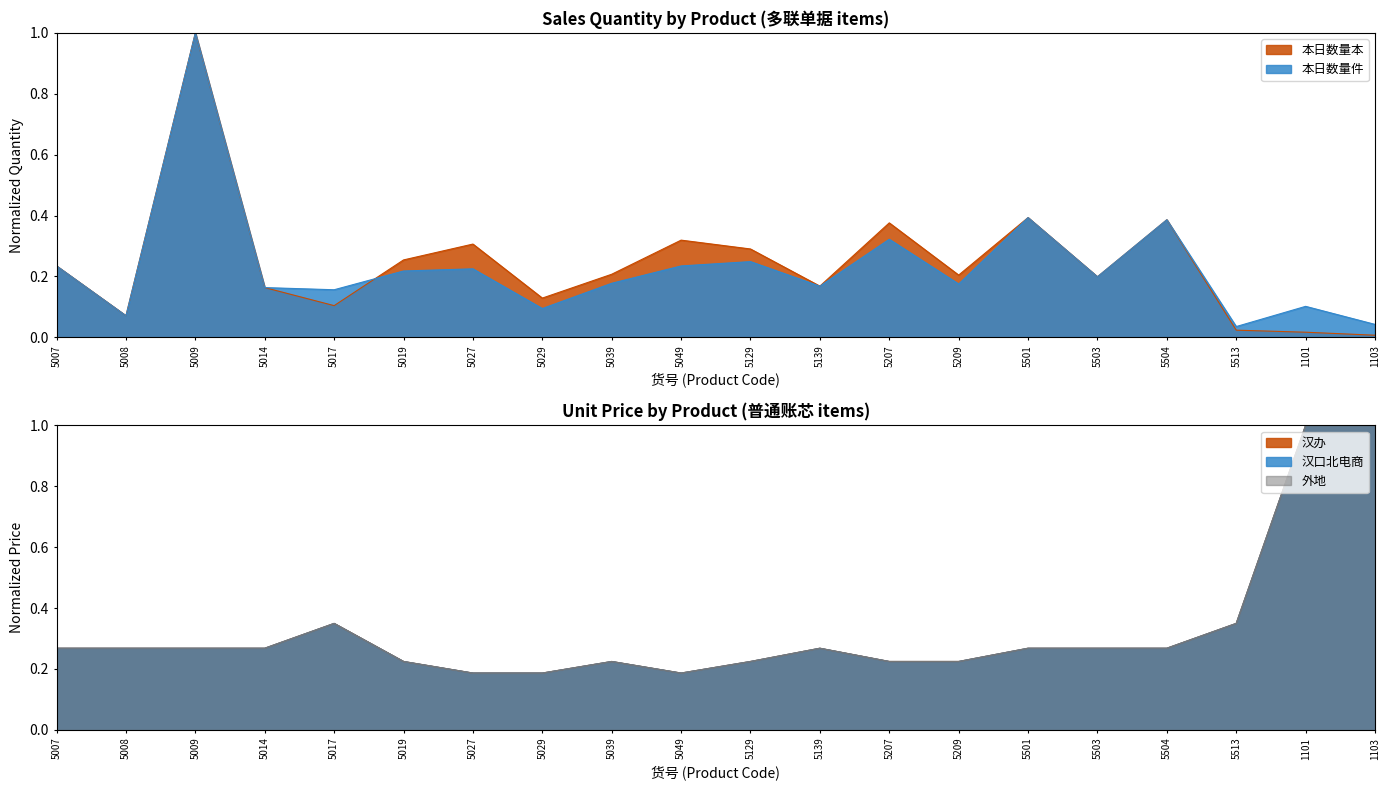

What is the sum of all 汉办 values?

6.5